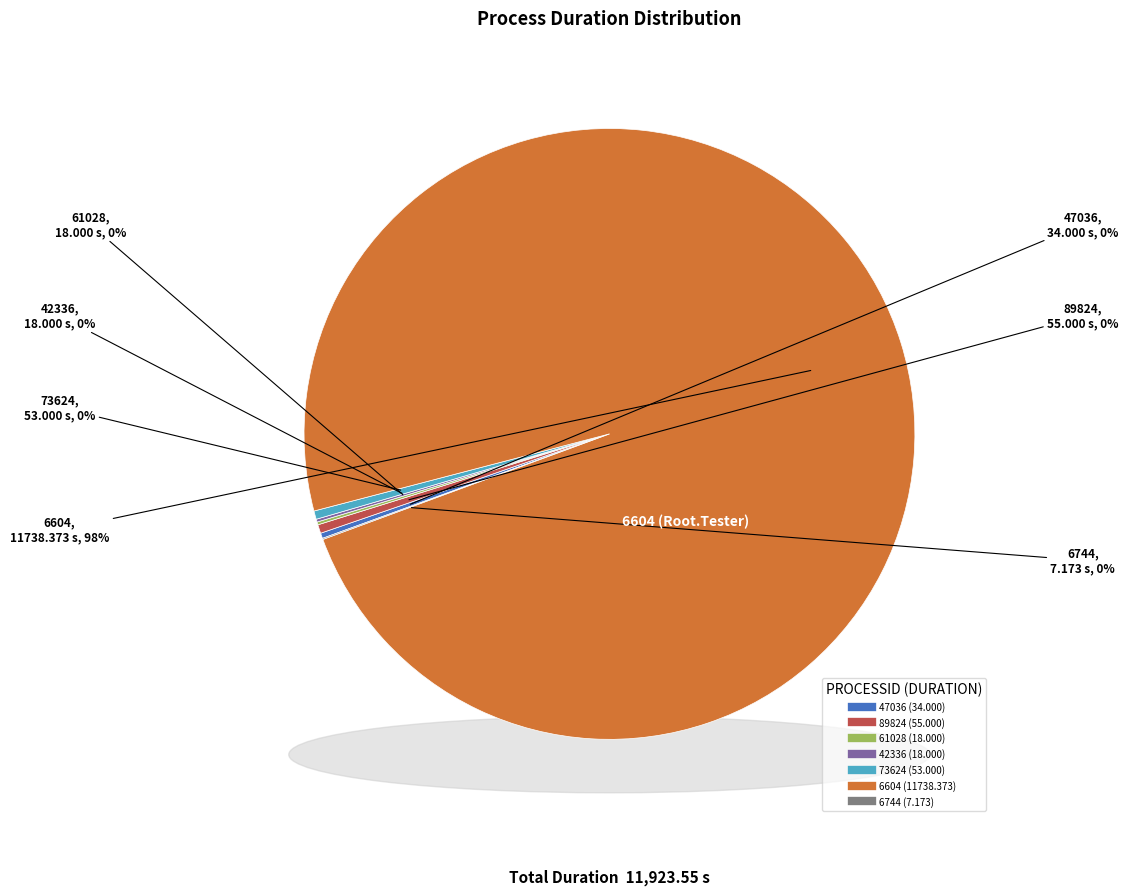

Is it true that 61028 is 0% of the pie?

True